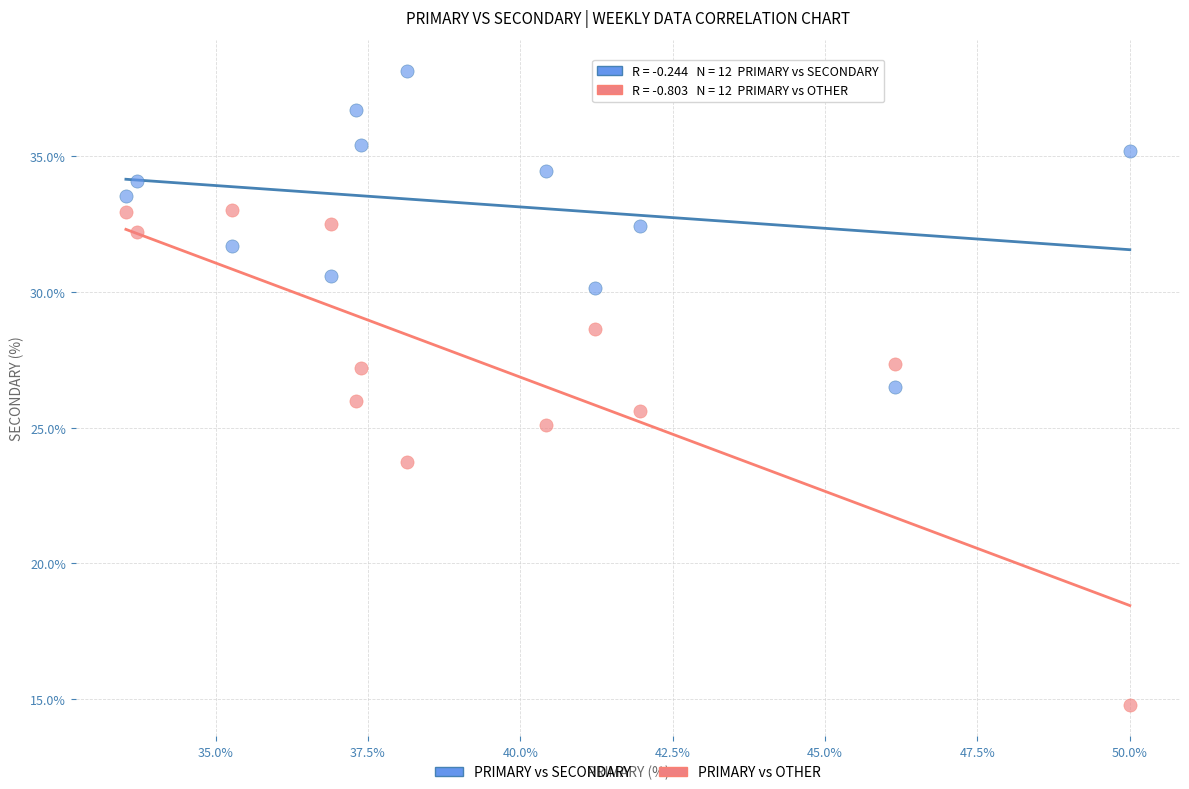

Across all data points, what is the range of X values (max minus min)?

16.5